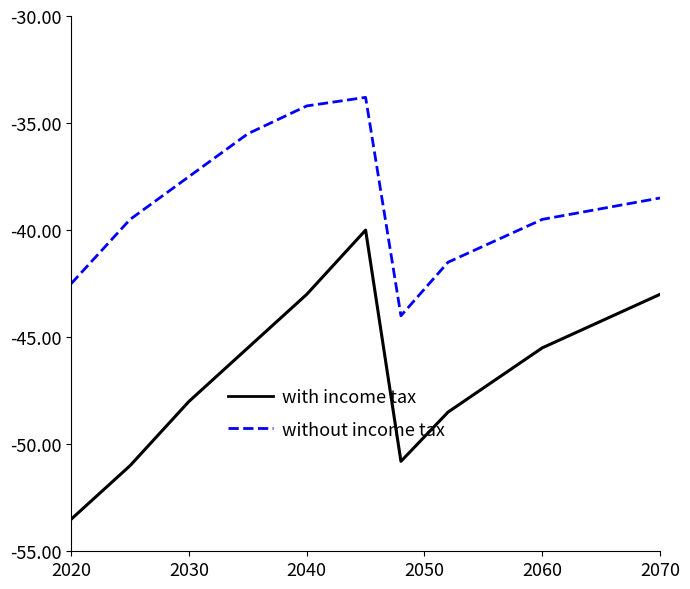

What is the maximum value for with income tax?

-40.0